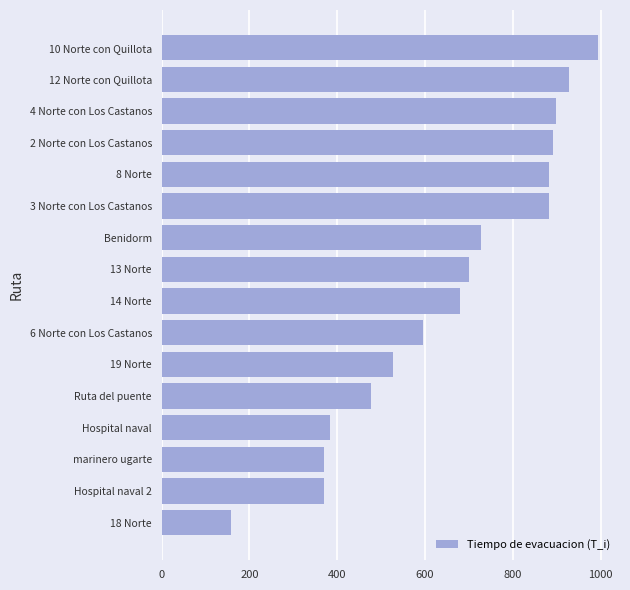

Approximately how many times larger is the value at 13 Norte compared to Hospital naval?

1.8